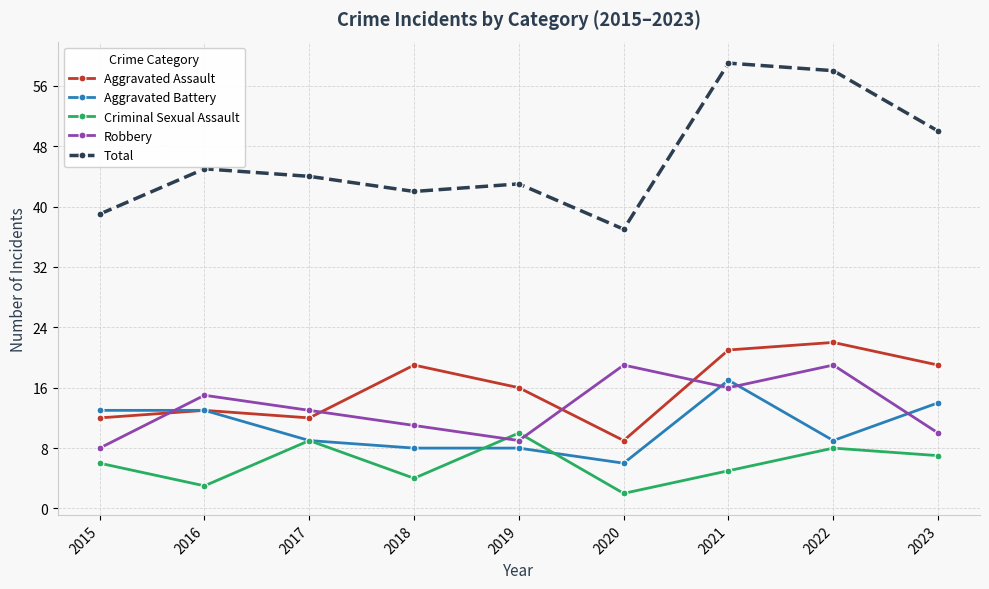

What is the value of the Criminal Sexual Assault point at the 7th from the left?

5